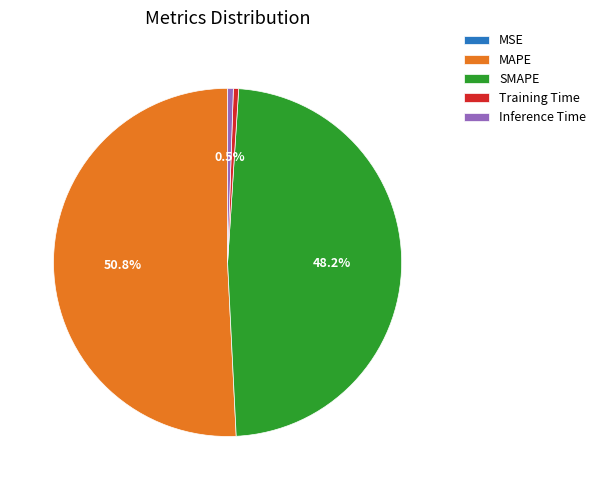

Which category accounts for the majority?

MAPE